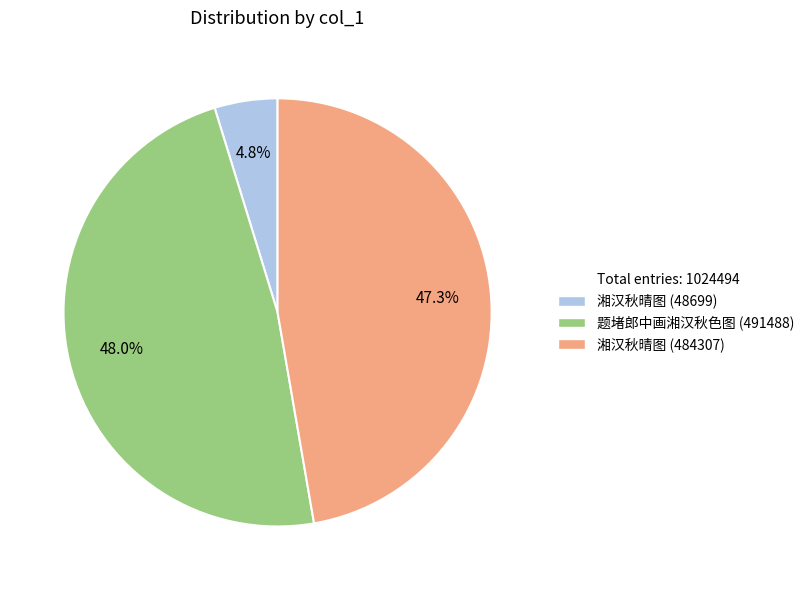

Is there any slice that represents more than half of the pie?

No